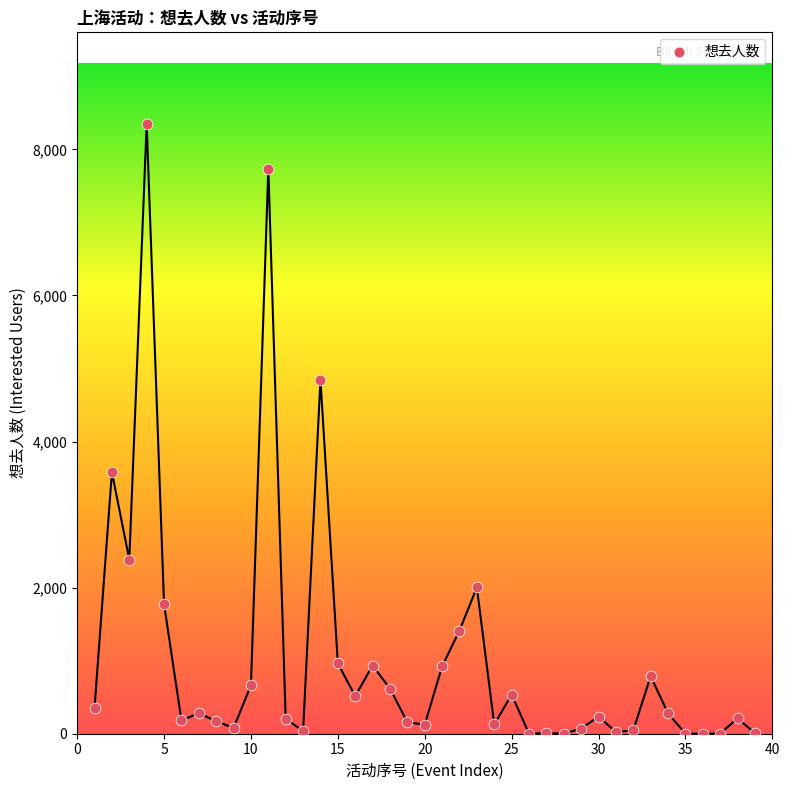

What is the range of X values (max minus min)?

38